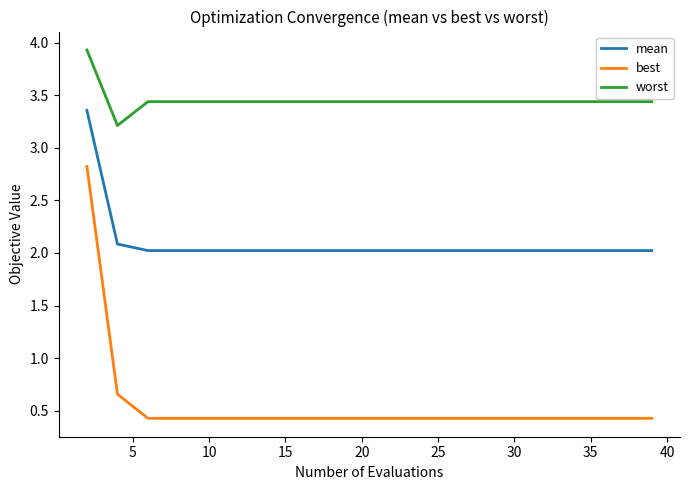

What is the smallest value displayed?

0.4